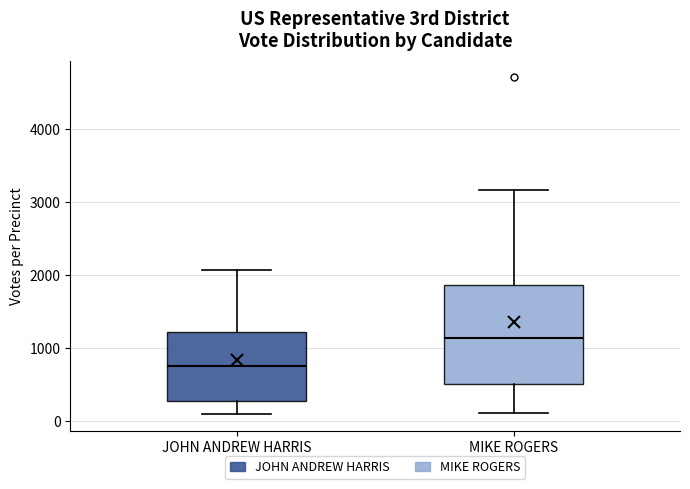

Which box's median line is the highest?

MIKE ROGERS